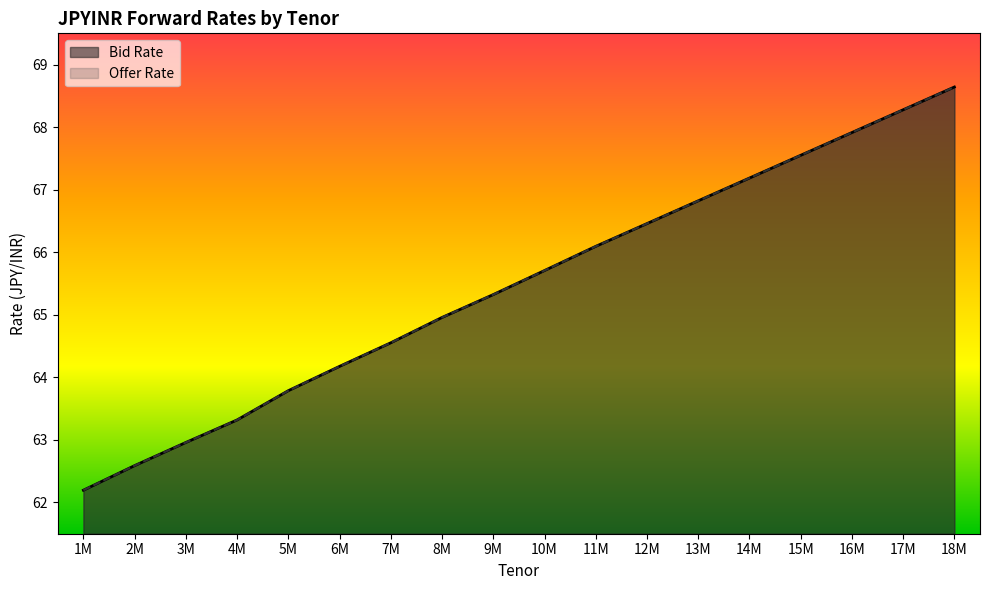

Which category has the highest value in the Bid Rate series?

18M